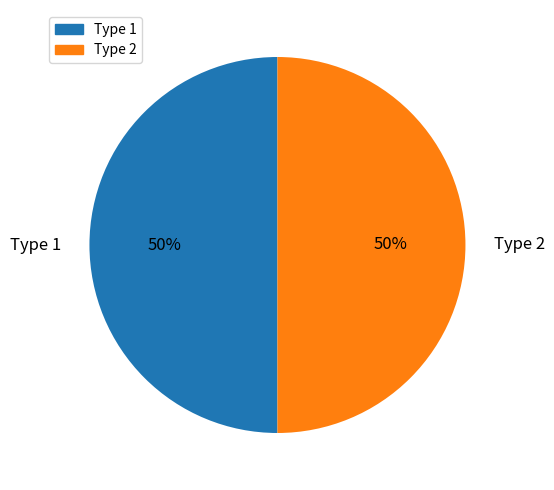

Combined, do Type 2 and Type 1 account for over 50%?

Yes